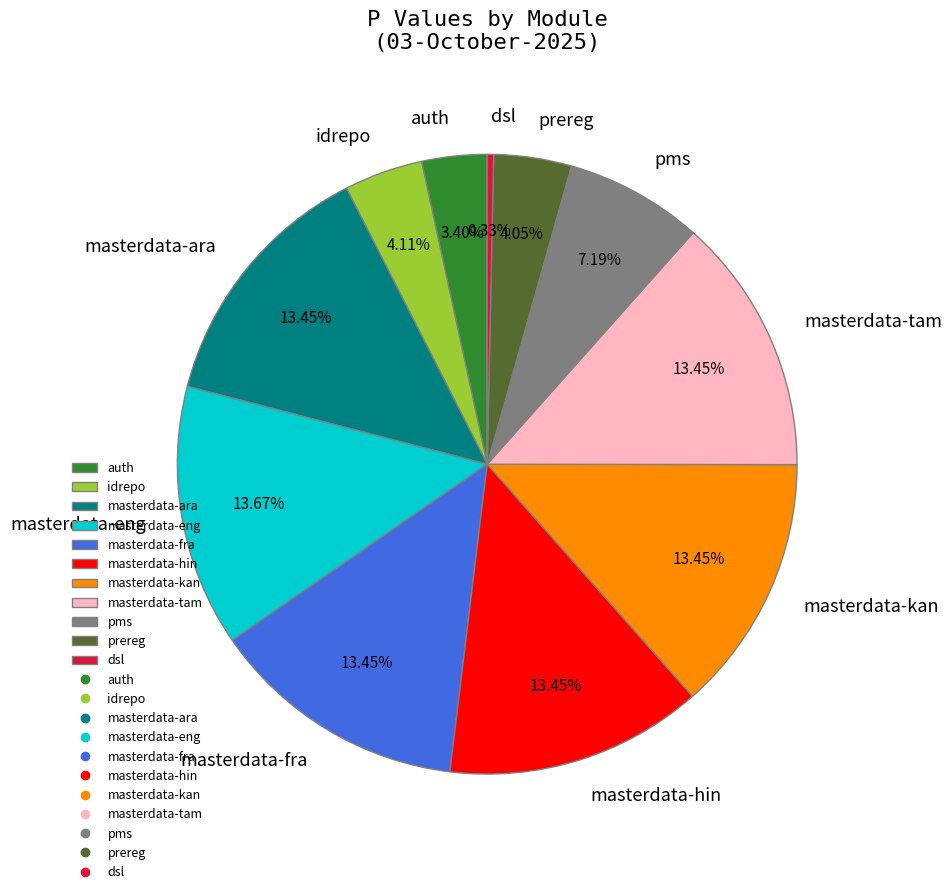

Count the number of slices in the pie.

11